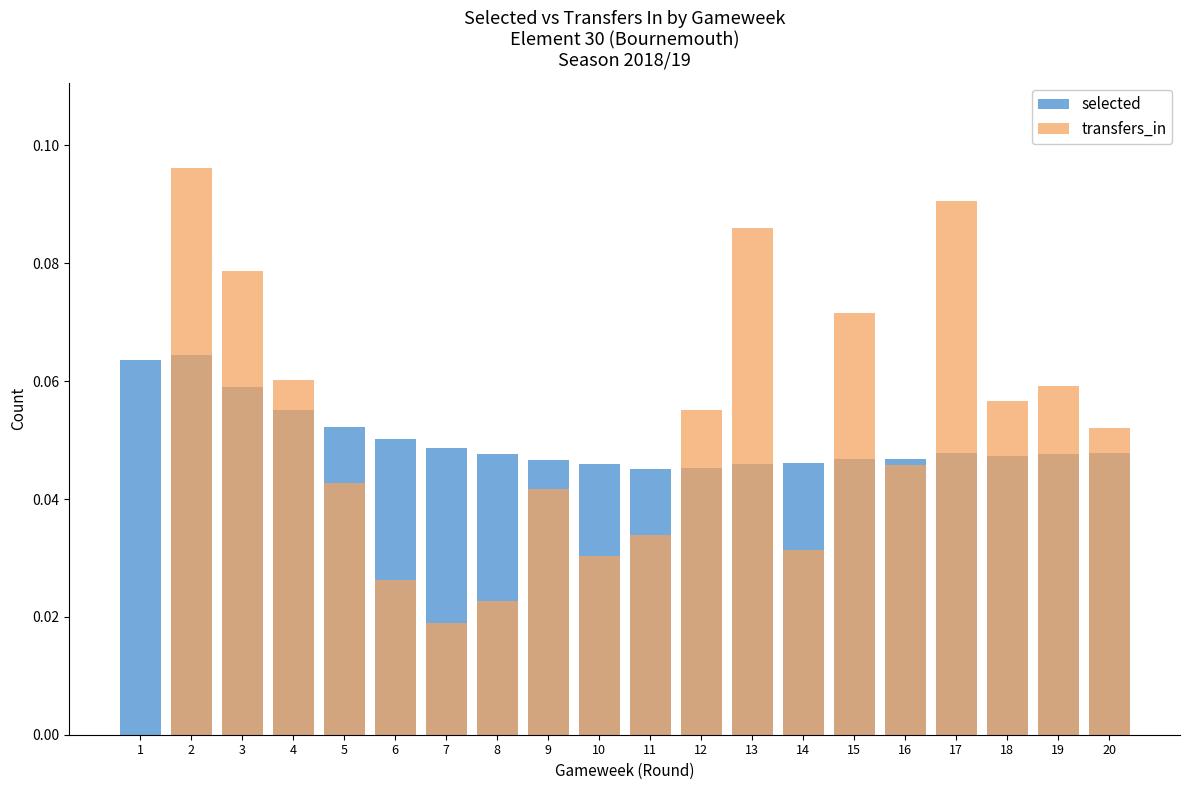

What is the value of the transfers_in bar at the 20th from the left?

0.1